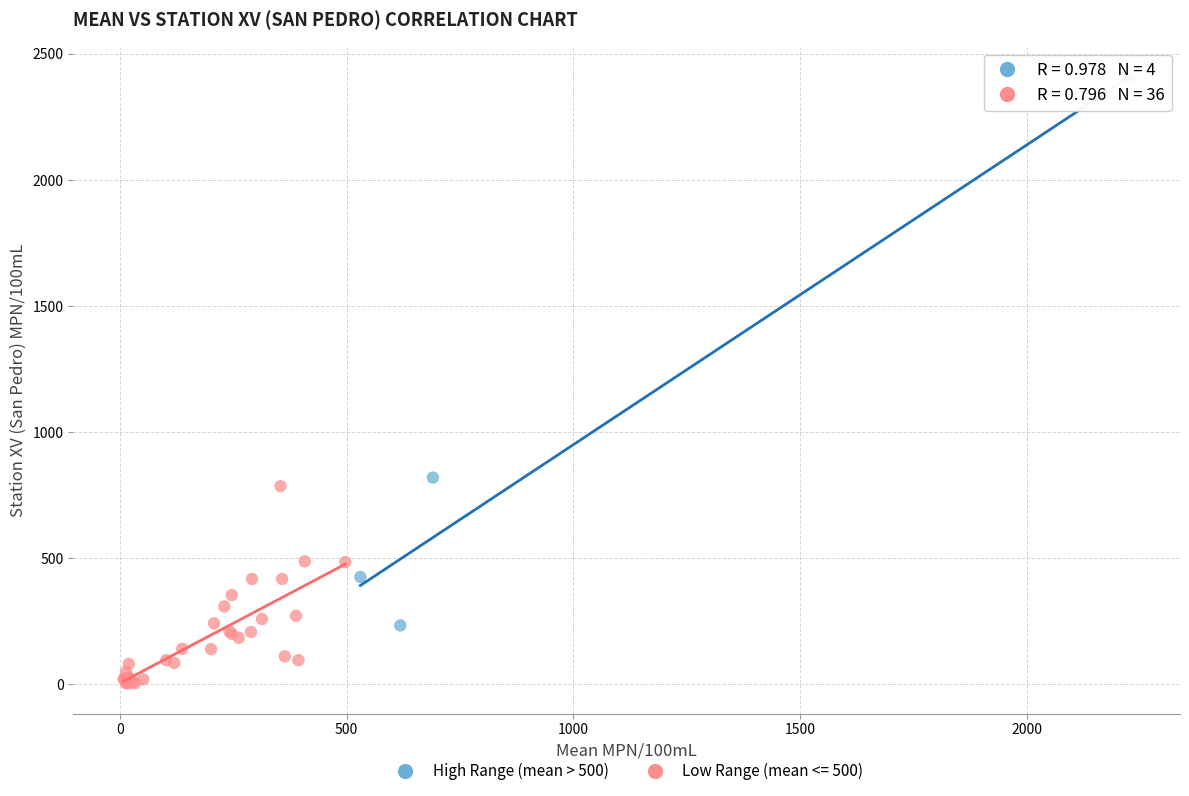

Which series has the largest Y range (max minus min)?

High Range (mean > 500)